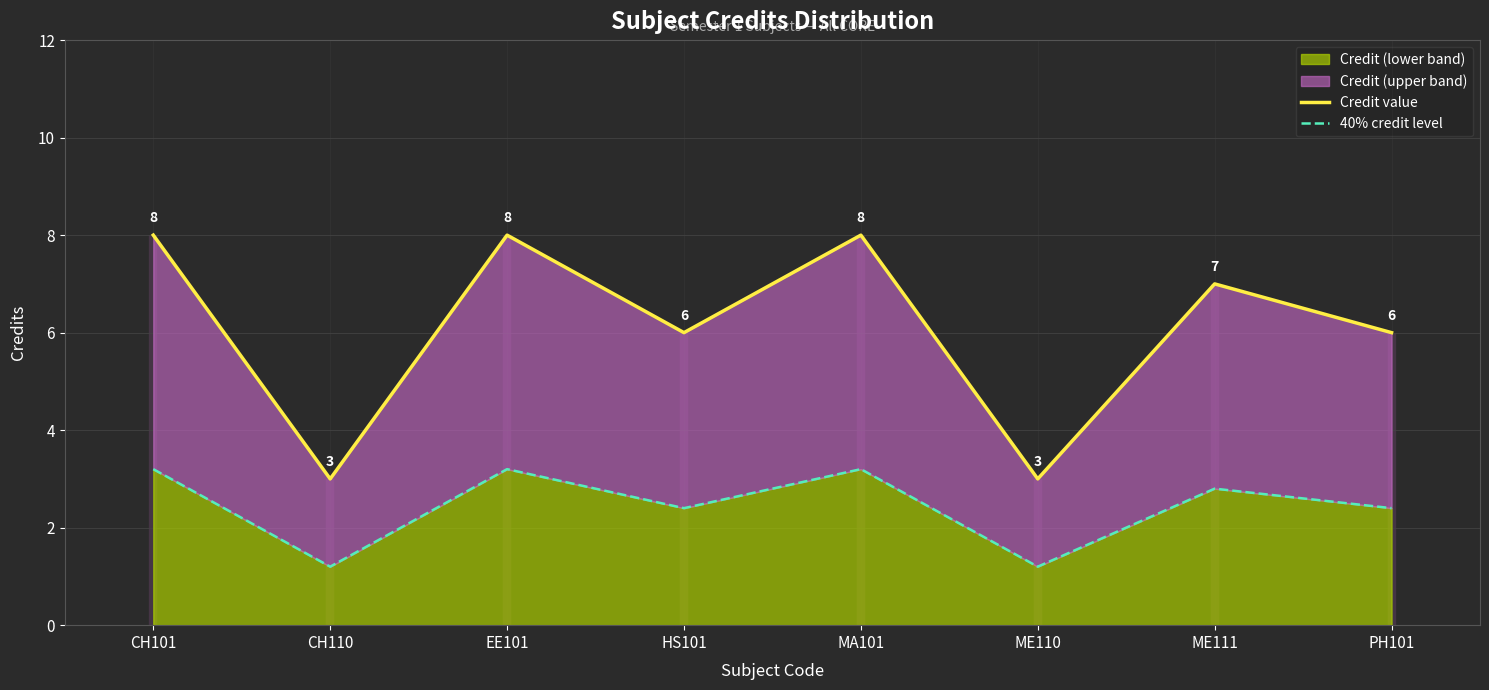

True or false: 40% credit level and Credit value cross at least once.

False